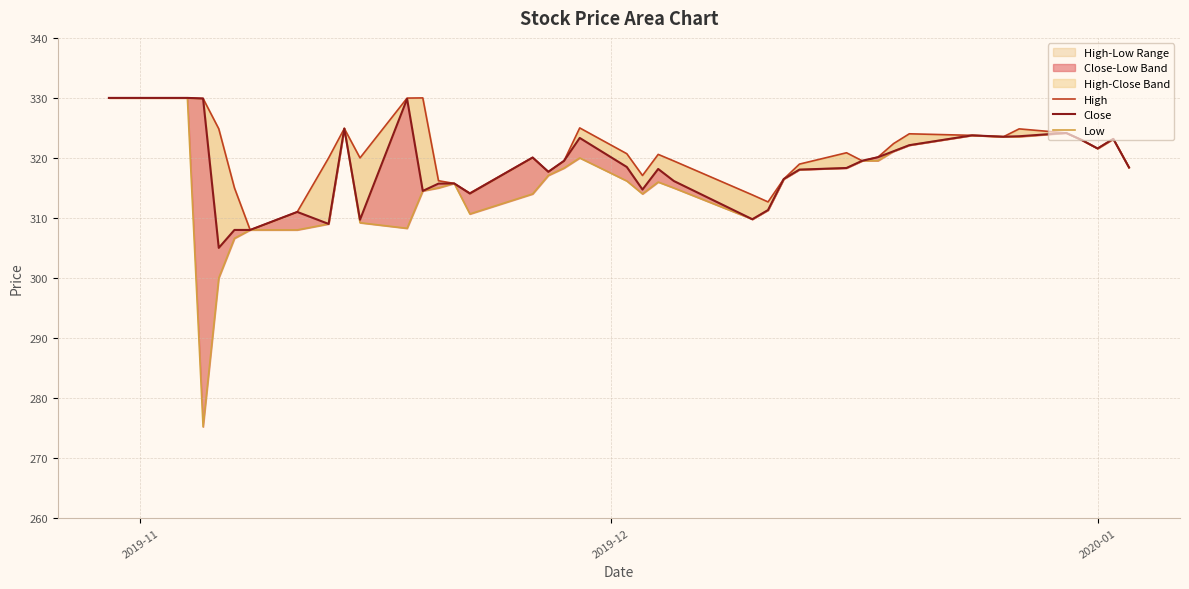

True or false: Low and Close cross at least once.

False